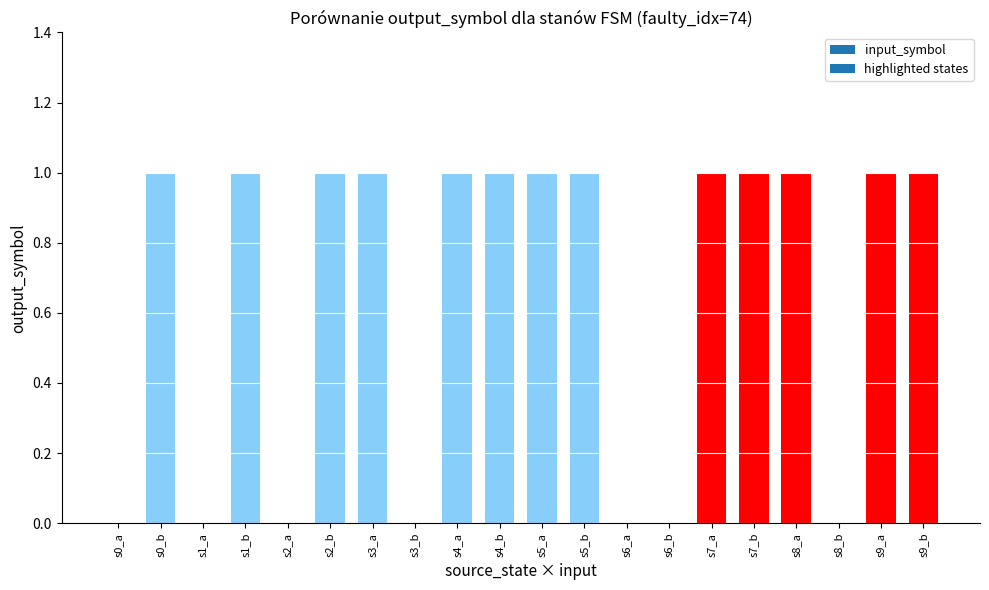

Reading left to right, list all the values displayed in this chart.

s0_a=0	s0_b=1	s1_a=0	s1_b=1	s2_a=0	s2_b=1	s3_a=1	s3_b=0	s4_a=1	s4_b=1	s5_a=1	s5_b=1	s6_a=0	s6_b=0	s7_a=1	s7_b=1	s8_a=1	s8_b=0	s9_a=1	s9_b=1